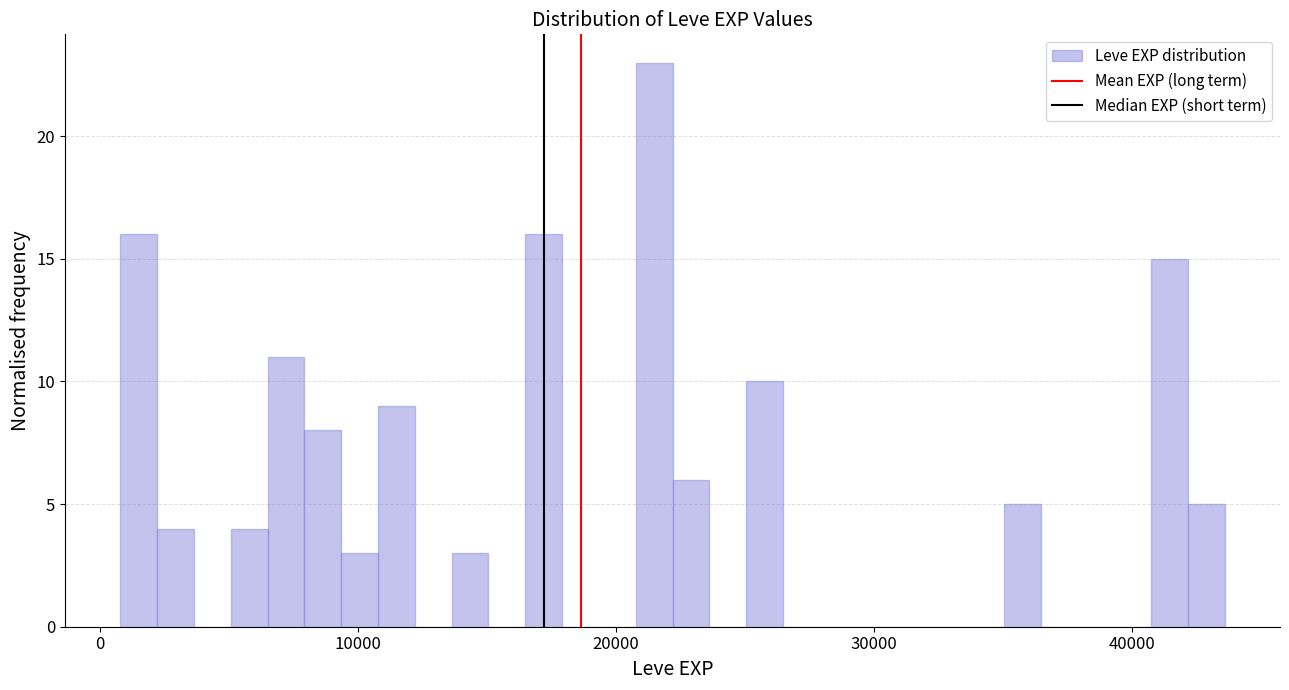

Around what value on the x-axis is the tallest bar? Give the approximate position of its centre, as read against the axis.

21000